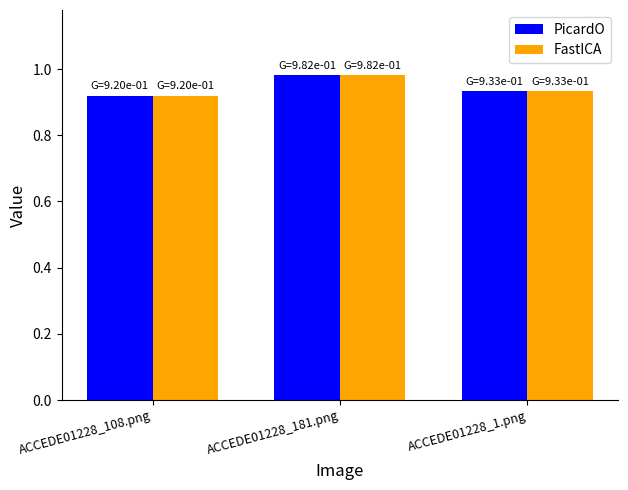

Count the PicardO values in the range 0 to 1.

3